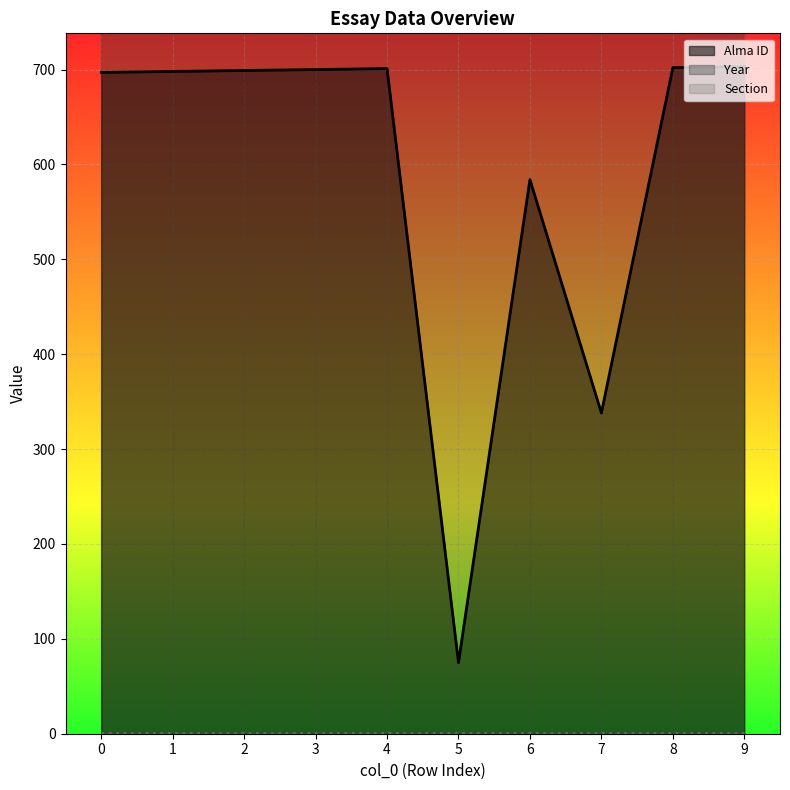

True or false: Year has more than 0 points higher than both neighbors.

False